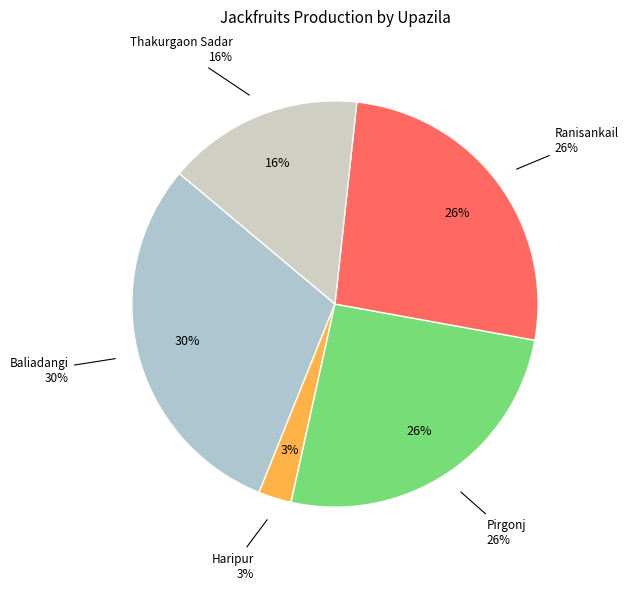

To the nearest percent, what is the difference between the largest and smallest slice percentages?

27%